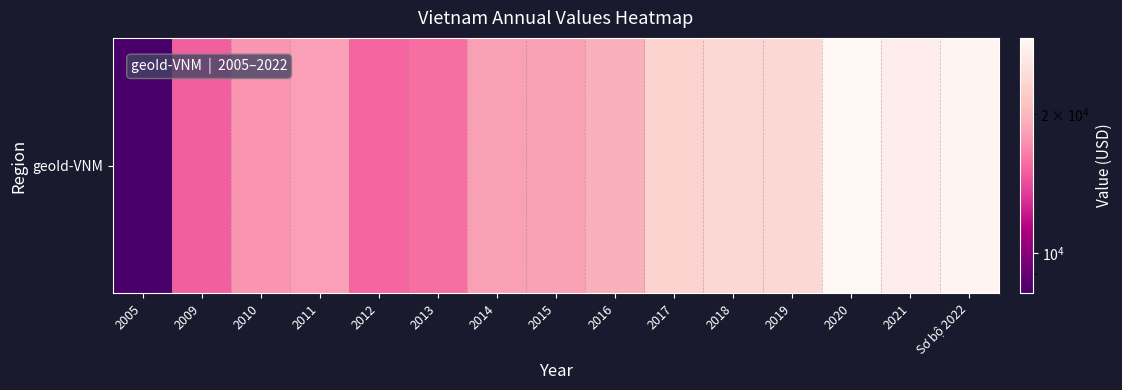

List the labels in order of value, smallest first.

2005, 2009, 2012, 2013, 2010, 2011, 2014, 2015, 2016, 2017, 2019, 2018, 2021, Sơ bộ 2022, 2020